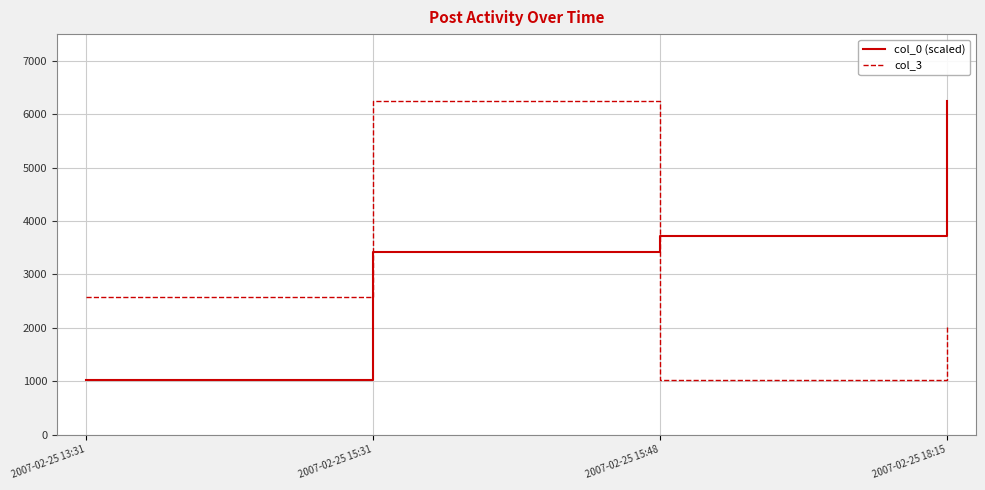

List the series in order of their overall mean, highest first.

col_0 (scaled), col_3